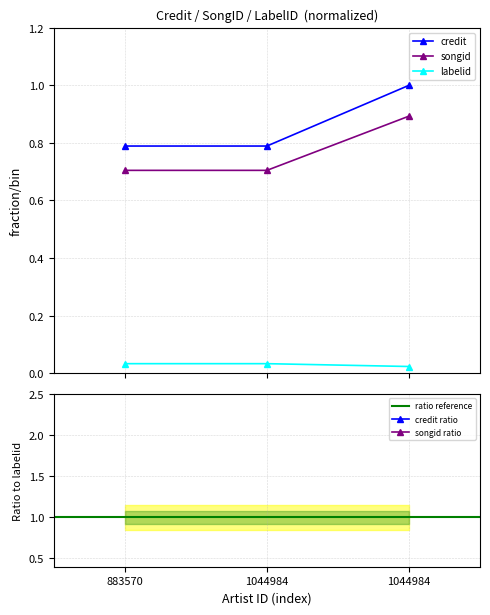

What is the value of the songid point at the 3rd from the left?

0.9